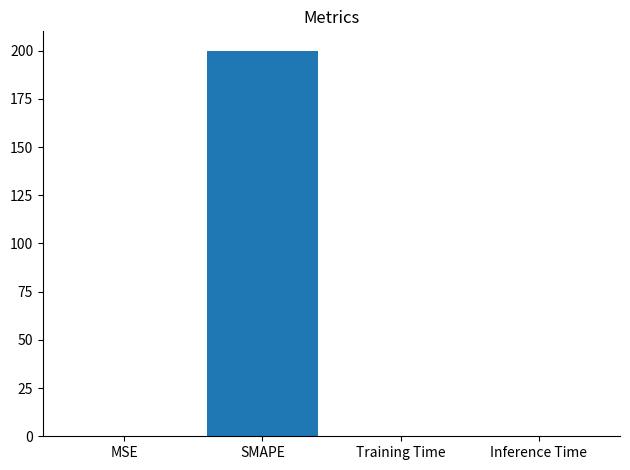

The chart shows a value of 338.0 at SMAPE. True or false?

False